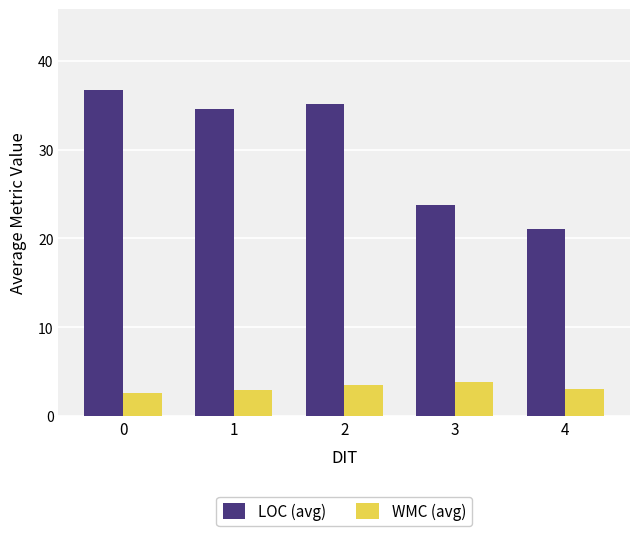

How many data points in LOC (avg) are less than 34?

2